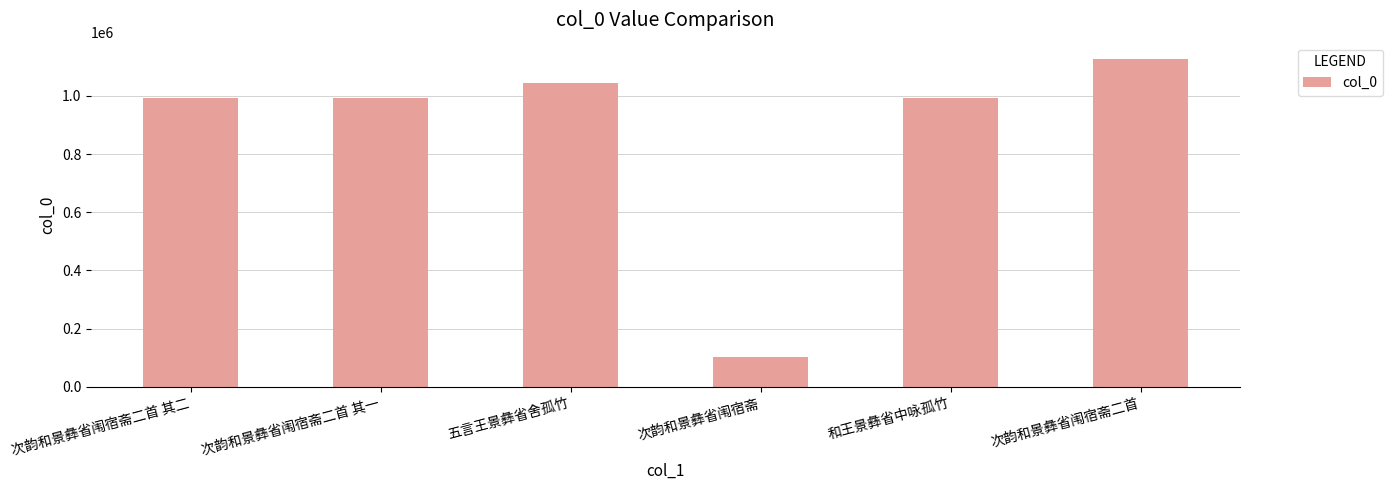

What is the greatest value displayed?

1126483